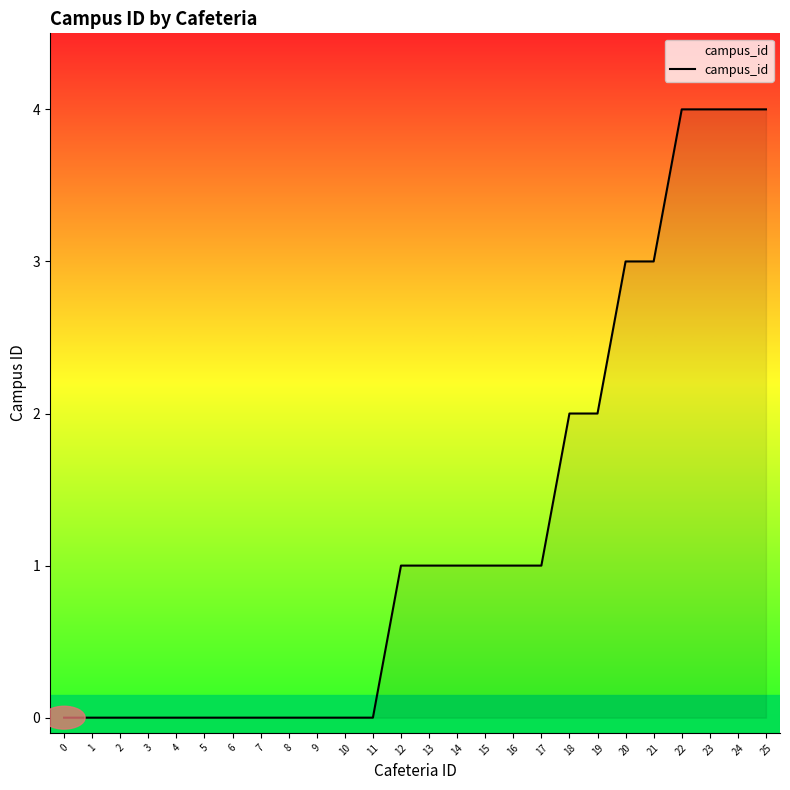

Read the value at 24.

4